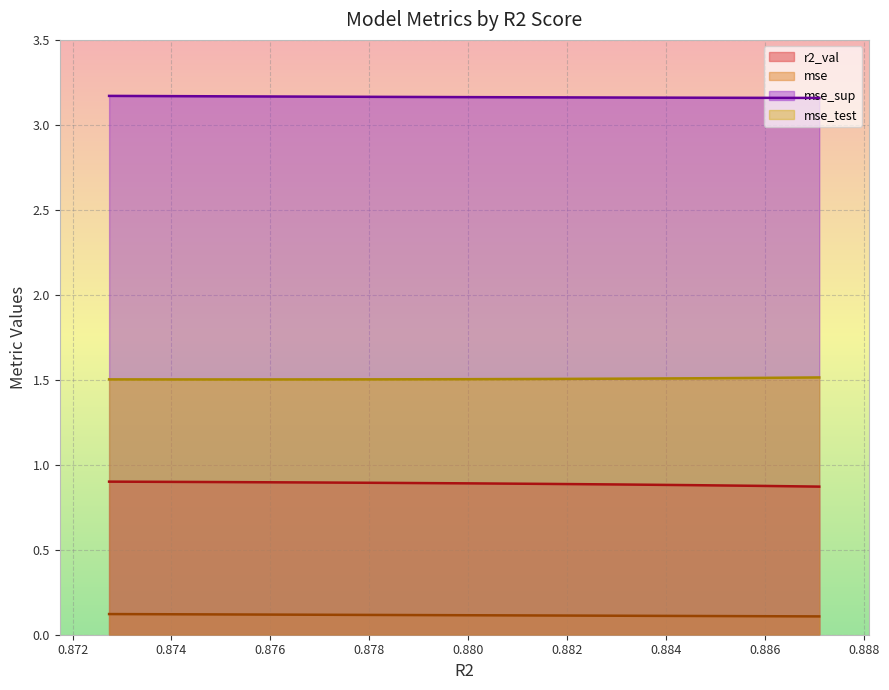

Reading right to left, list all the values displayed in this chart.

r2_val: 0.9	0.9	0.9	0.9	0.9	0.9	0.9	0.9	0.9	0.9
mse: 0.1	0.1	0.1	0.1	0.1	0.1	0.1	0.1	0.1	0.1
mse_sup: 3.2	3.2	3.2	3.2	3.2	3.2	3.2	3.2	3.2	3.2
mse_test: 1.5	1.5	1.5	1.5	1.5	1.5	1.5	1.5	1.5	1.5